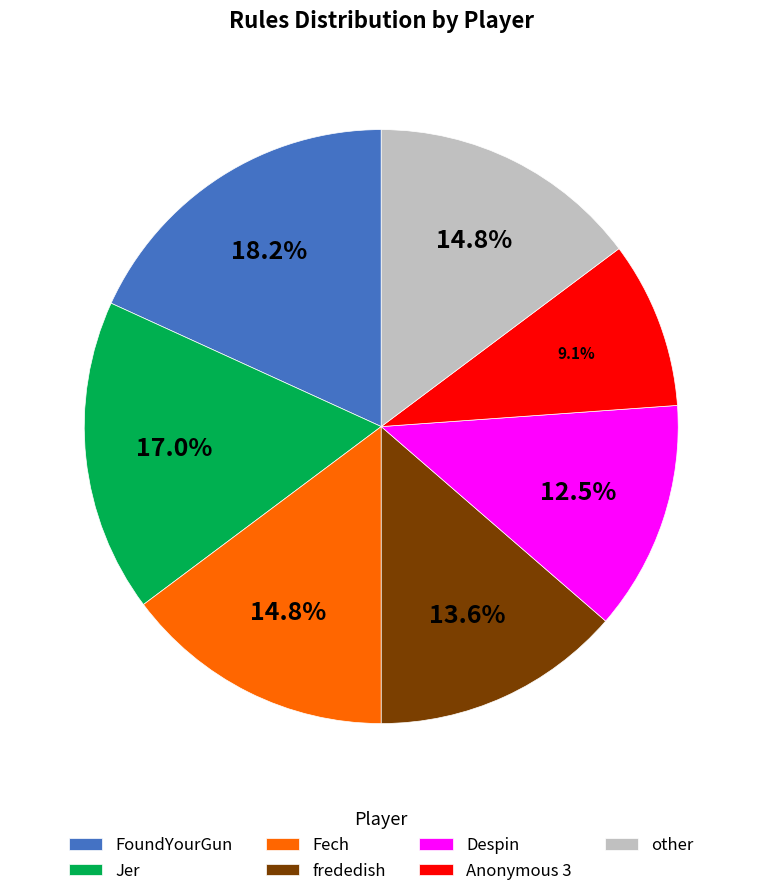

What is the ratio of the value at Jer to the value at Anonymous 3?

1.9